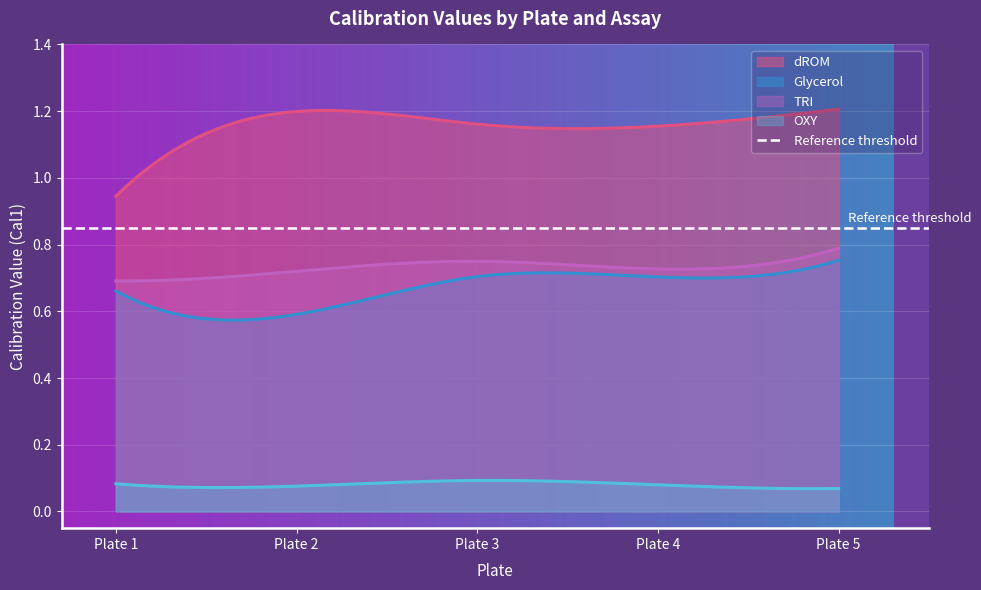

Is the value of TRI at Plate 2 greater than the value of OXY at Plate 2?

Yes